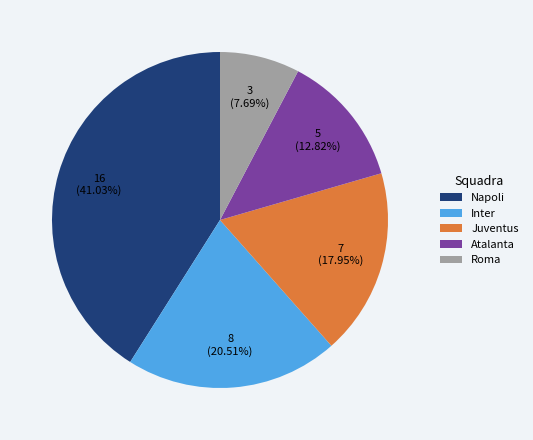

True or false: Napoli accounts for 41% of the total.

True